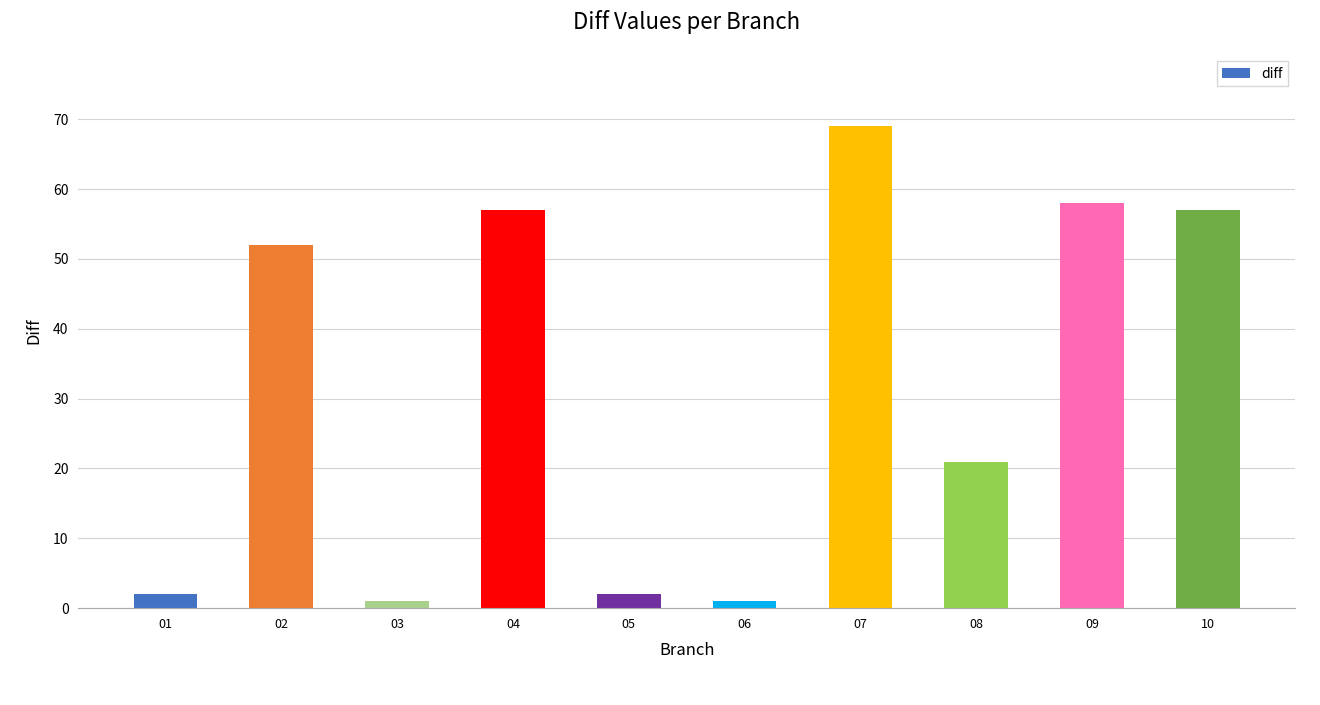

At which category does the chart reach its peak across all series?

07